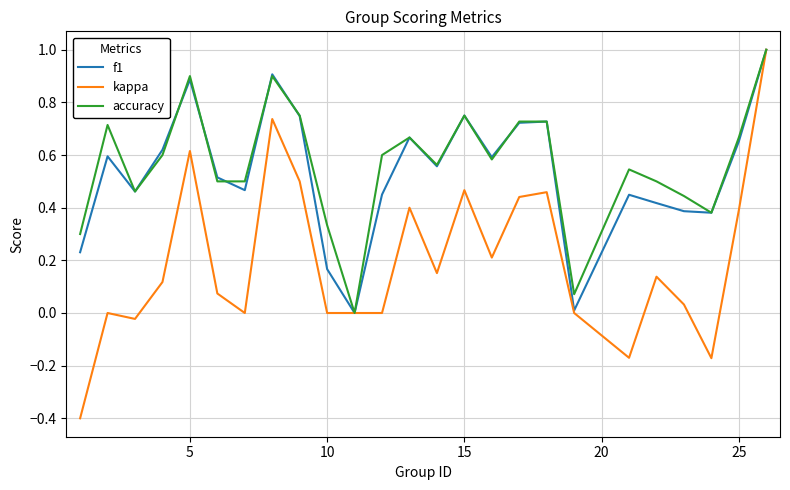

What is the maximum value shown in the chart?

1.0